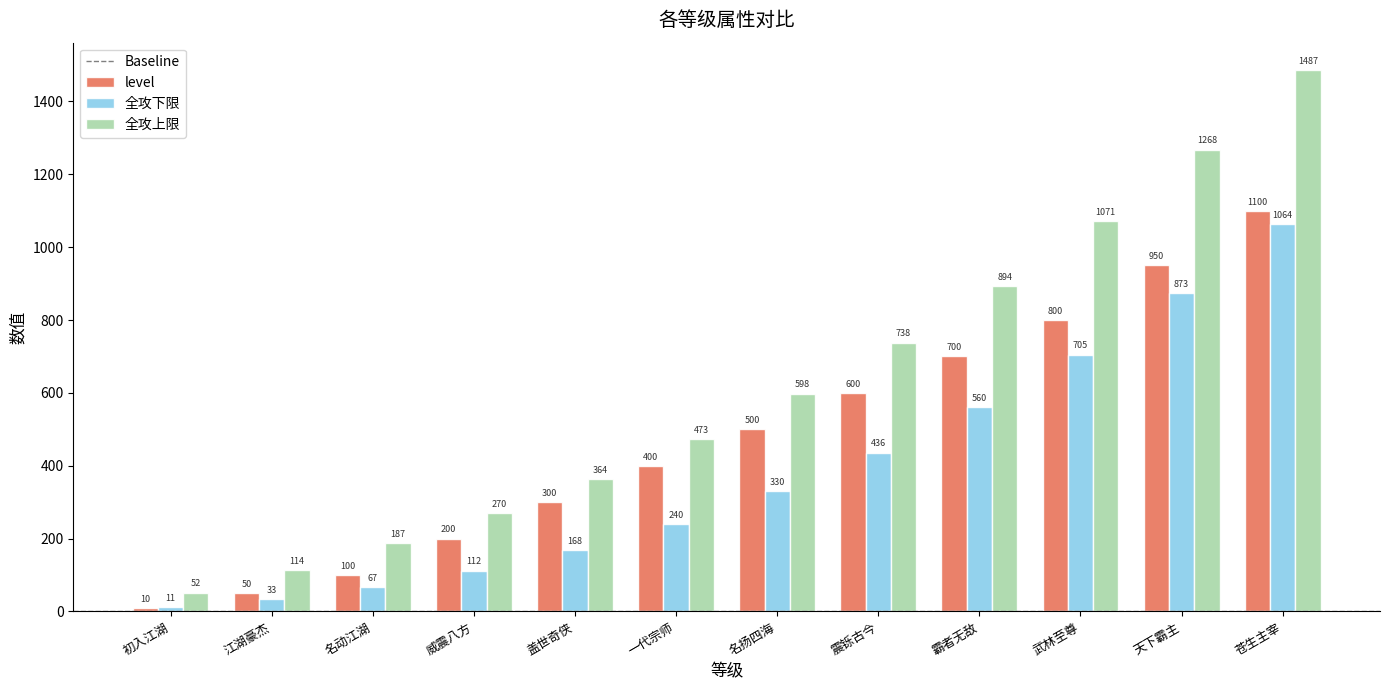

What position from the left is 名扬四海?

7